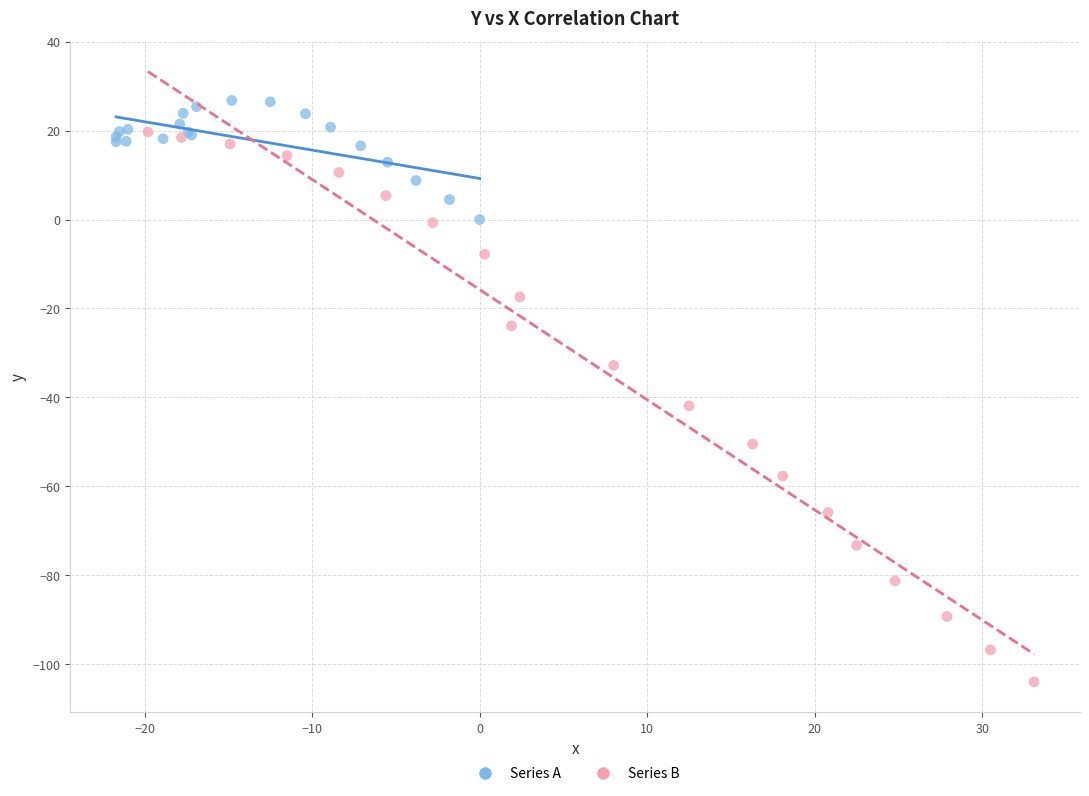

Which series reaches the minimum Y coordinate?

Series B